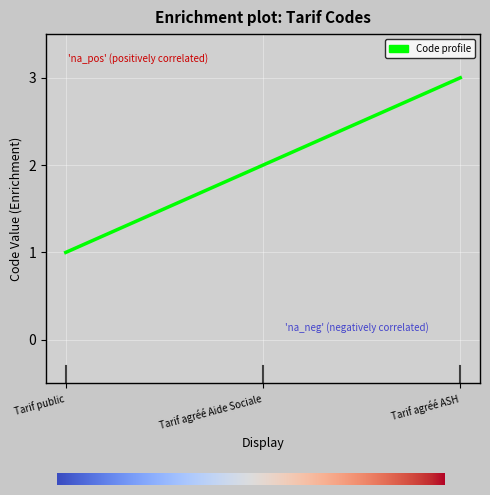

Reading right to left, transcribe all the data shown in this chart.

3	2	1